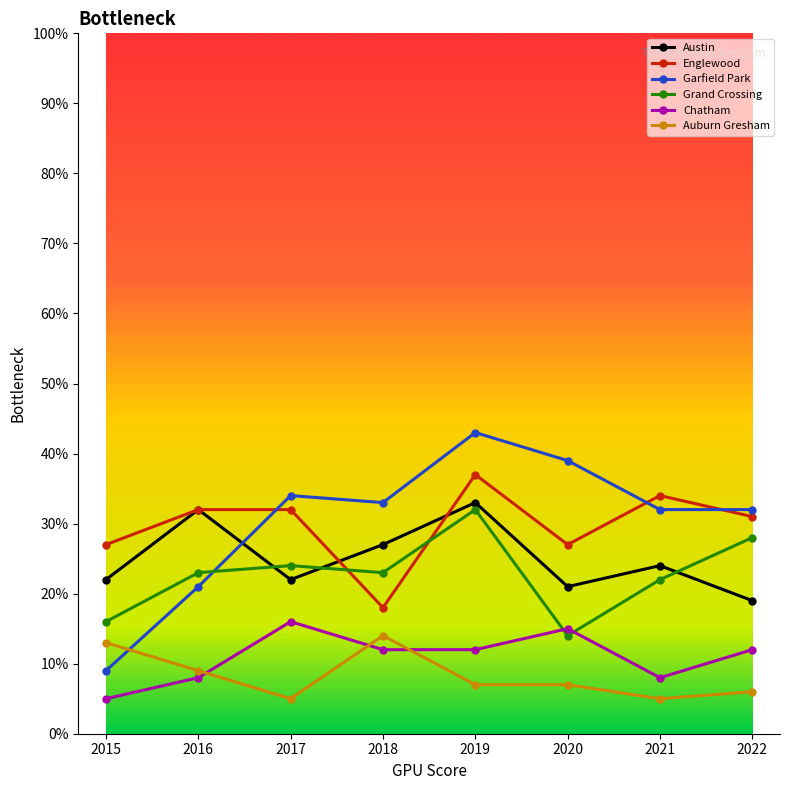

What is the value of the Chatham point at the 7th from the left?

8